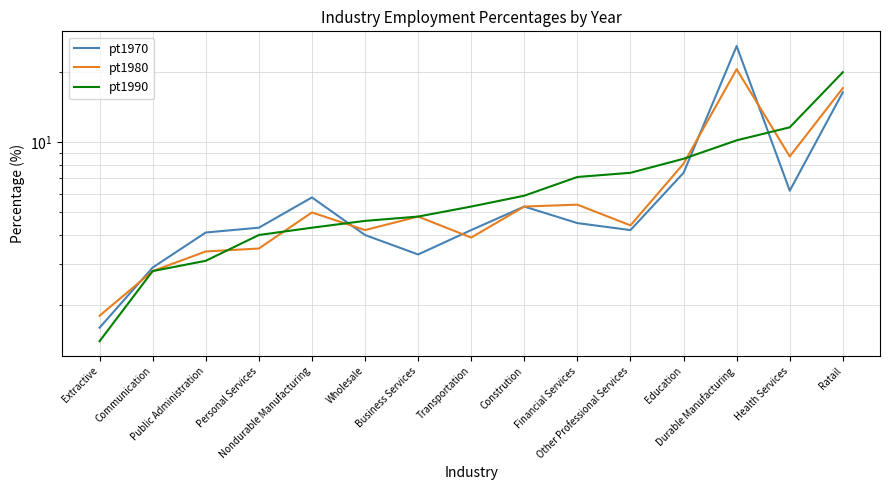

How many data points does each series have?

15